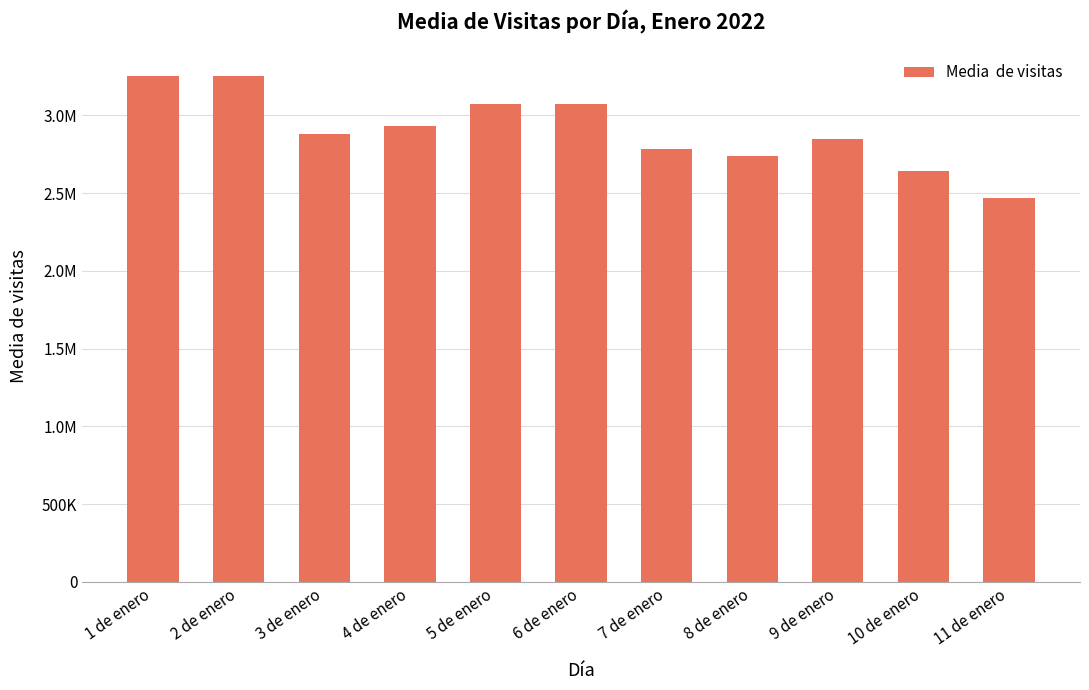

Rank the categories by value from highest to lowest.

2 de enero, 1 de enero, 5 de enero, 6 de enero, 4 de enero, 3 de enero, 9 de enero, 7 de enero, 8 de enero, 10 de enero, 11 de enero